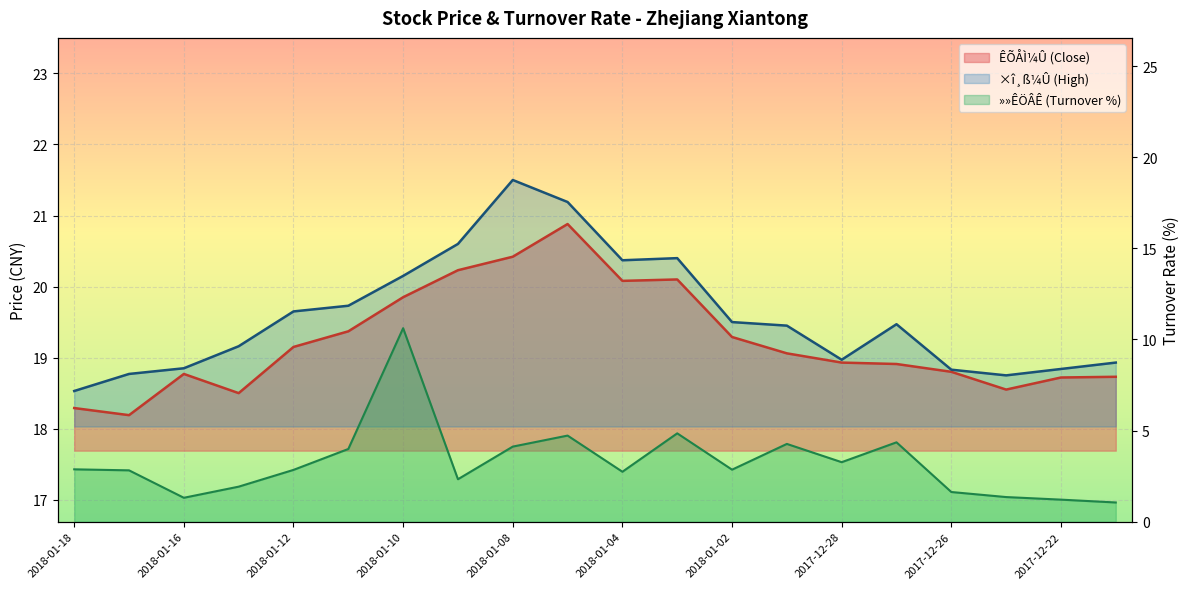

True or false: ×î¸ß¼Û and ÊÕÅÌ¼Û cross at least once.

False